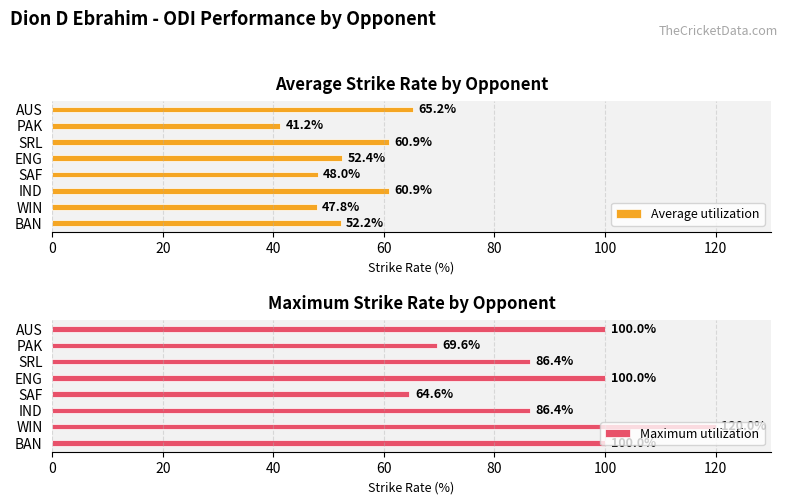

What is the maximum value for Average utilization?

65.2